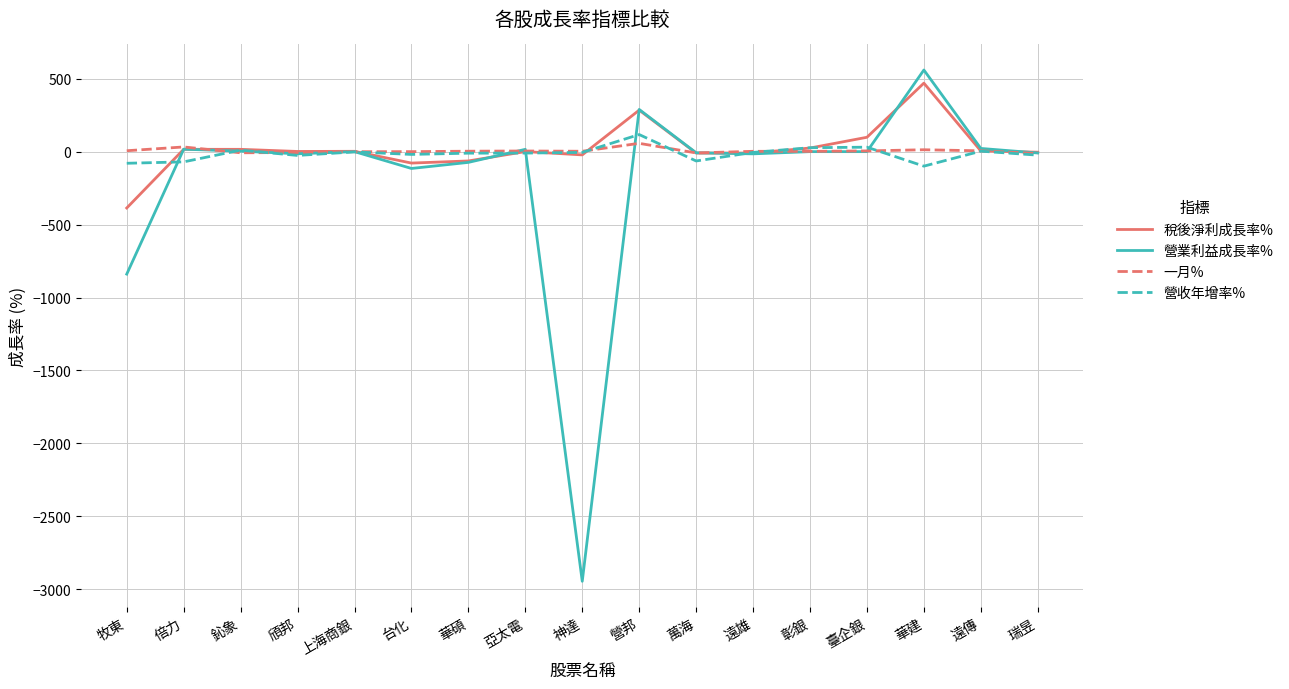

Is the value of 營業利益成長率% at 神達 greater than the value of 稅後淨利成長率% at 臺企銀?

No